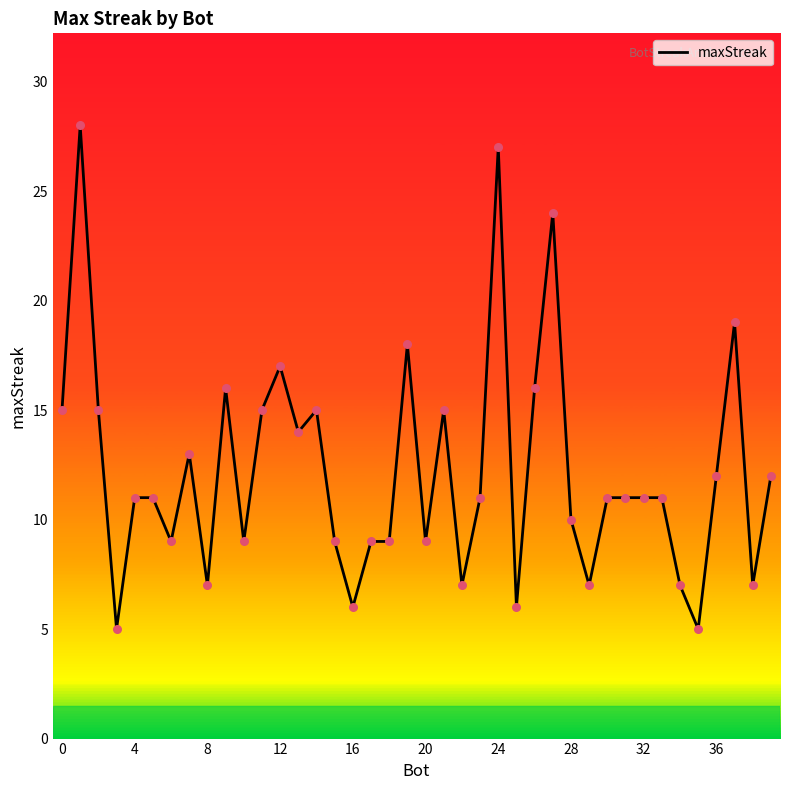

What is the maximum value shown in the chart?

28